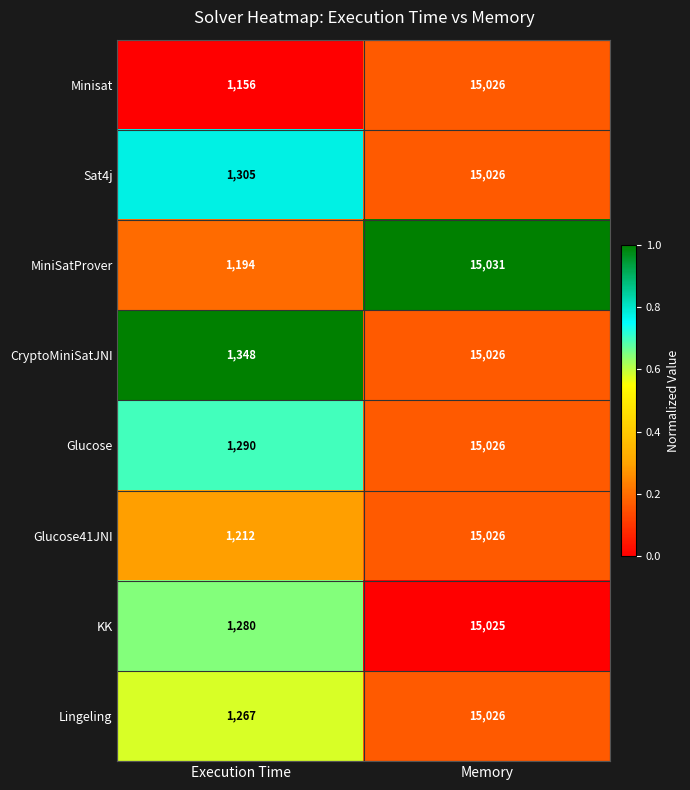

How many distinct data groups are displayed?

8